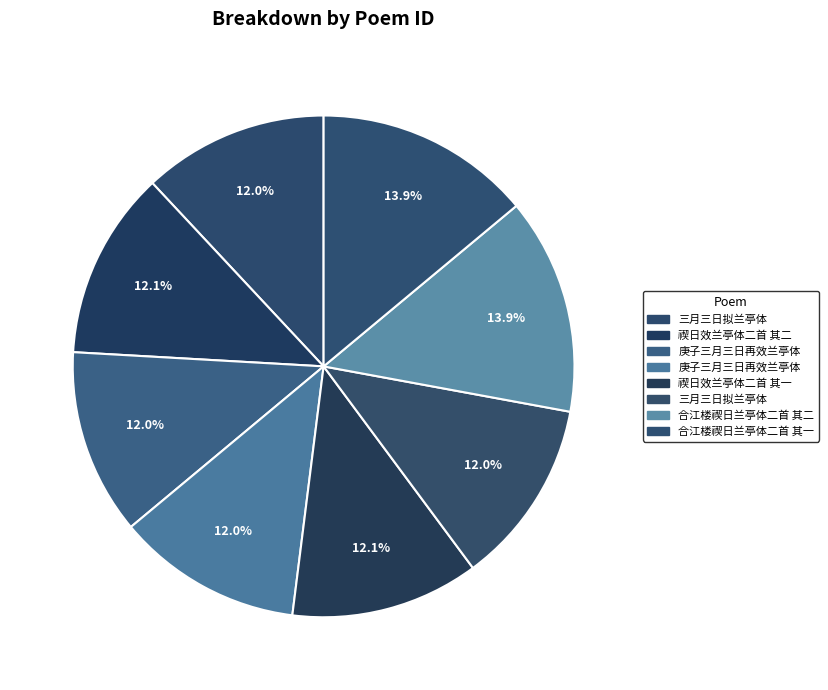

How many slices are in this pie chart?

8